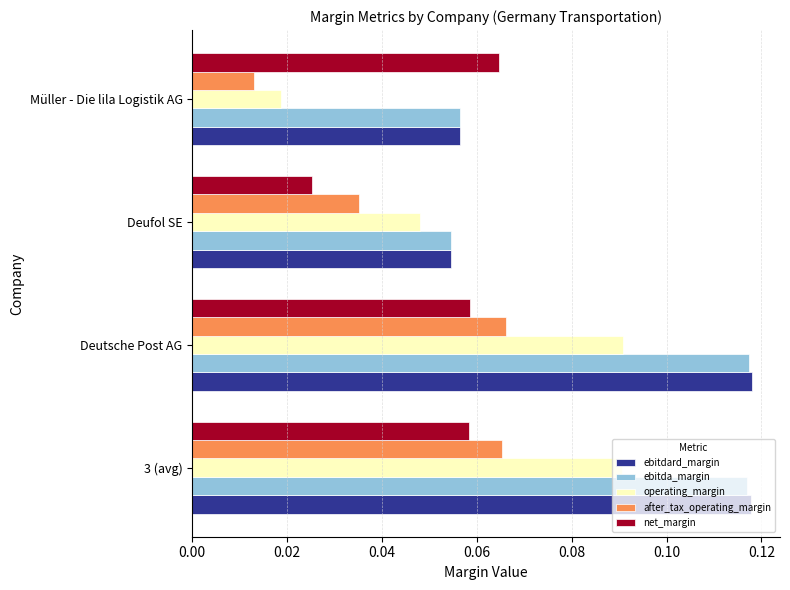

What are all the series names shown in the legend?

ebitdard_margin, ebitda_margin, operating_margin, after_tax_operating_margin, net_margin